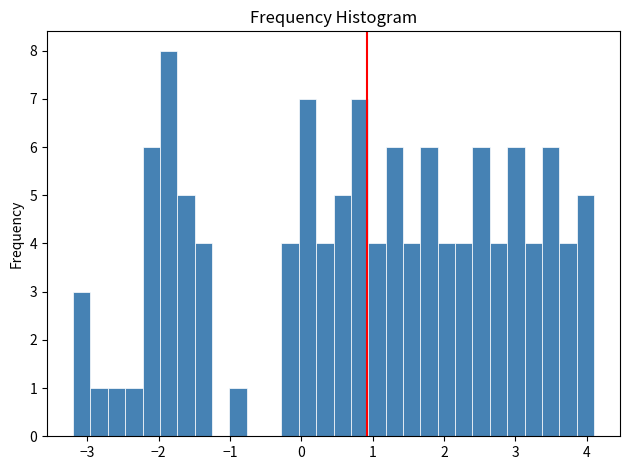

Around what value on the x-axis is the tallest bar? Give the approximate position of its centre, as read against the axis.

-1.9